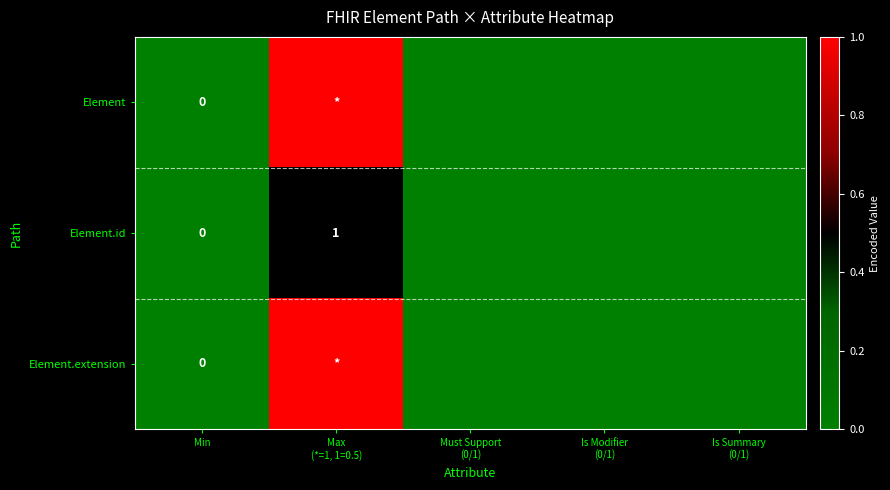

What is the difference between the maximum and minimum values in the Element.extension series?

1.0